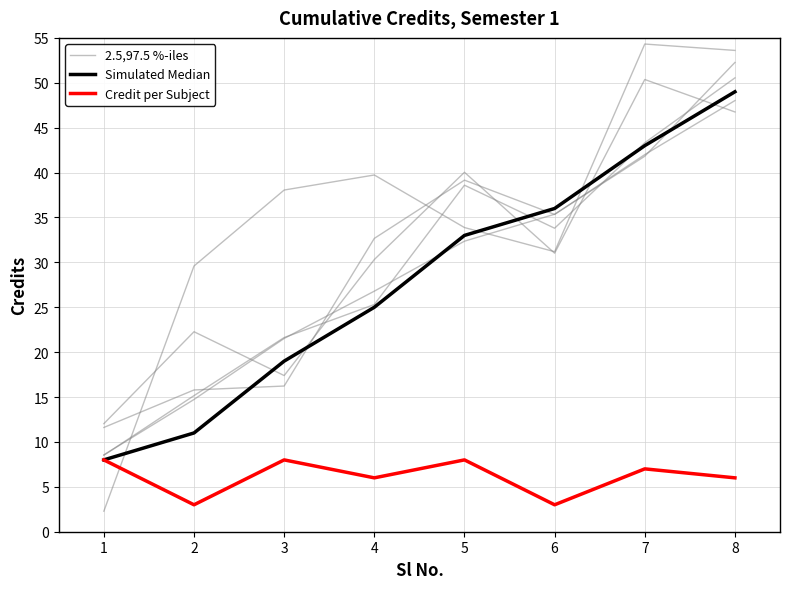

What is the value of the Simulated Median point at the 1st from the left?

8.0